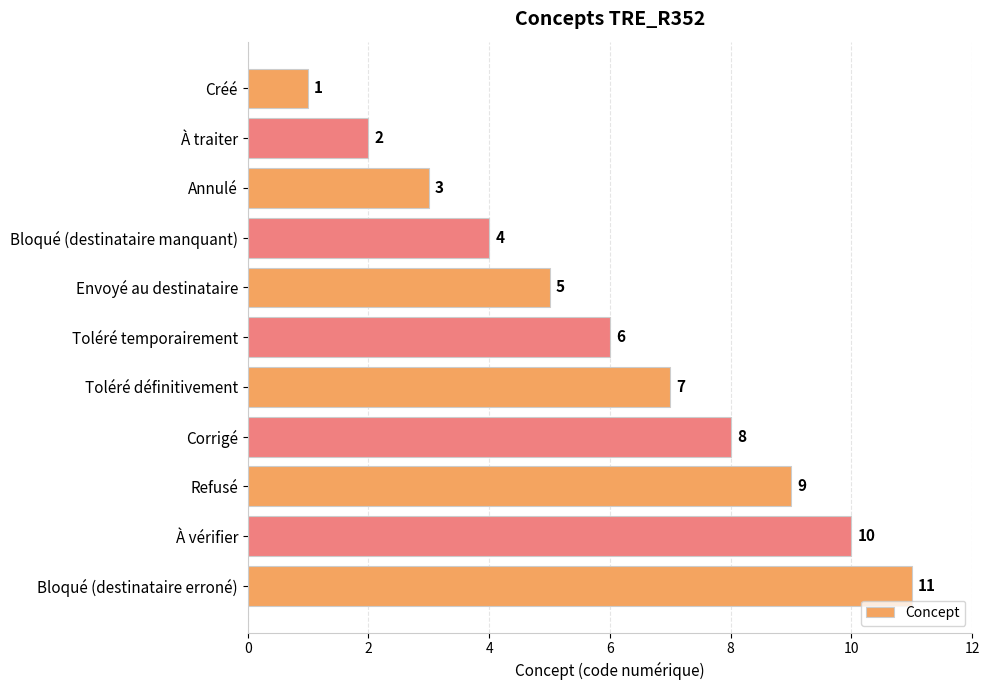

Rank the categories by value from lowest to highest.

Créé, À traiter, Annulé, Bloqué (destinataire manquant), Envoyé au destinataire, Toléré temporairement, Toléré définitivement, Corrigé, Refusé, À vérifier, Bloqué (destinataire erroné)